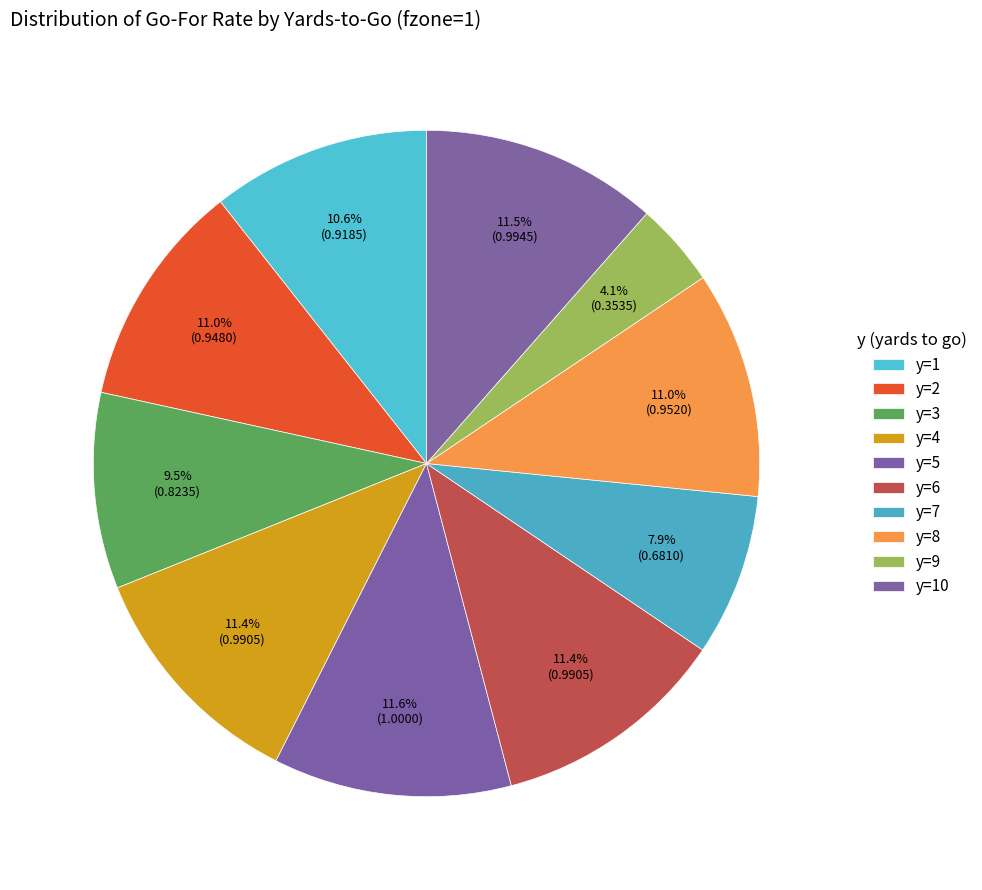

How many slices are in this pie chart?

10